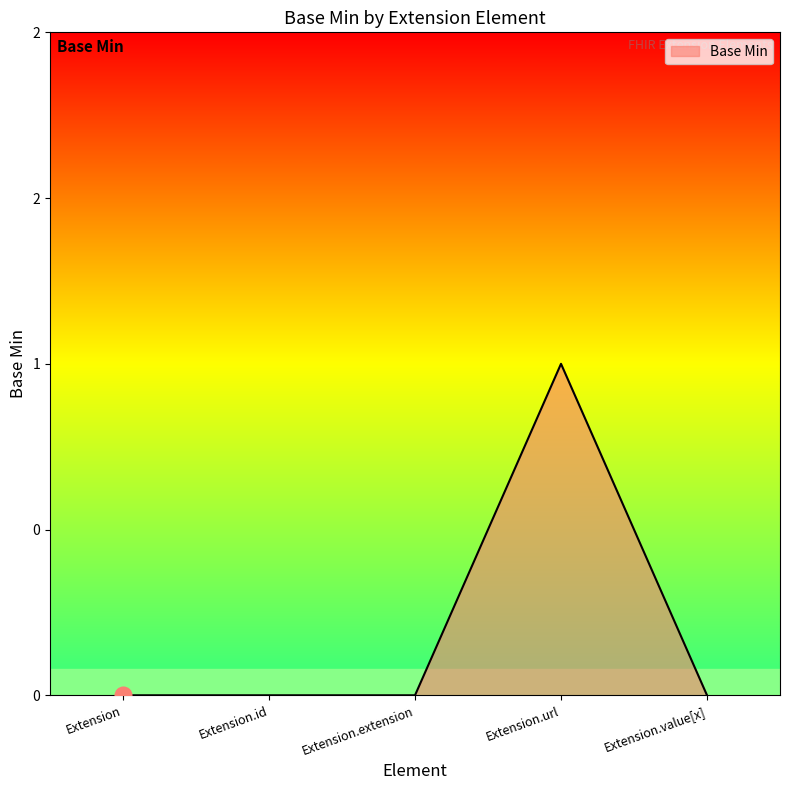

True or false: the data shows -1 at Extension.value[x].

False